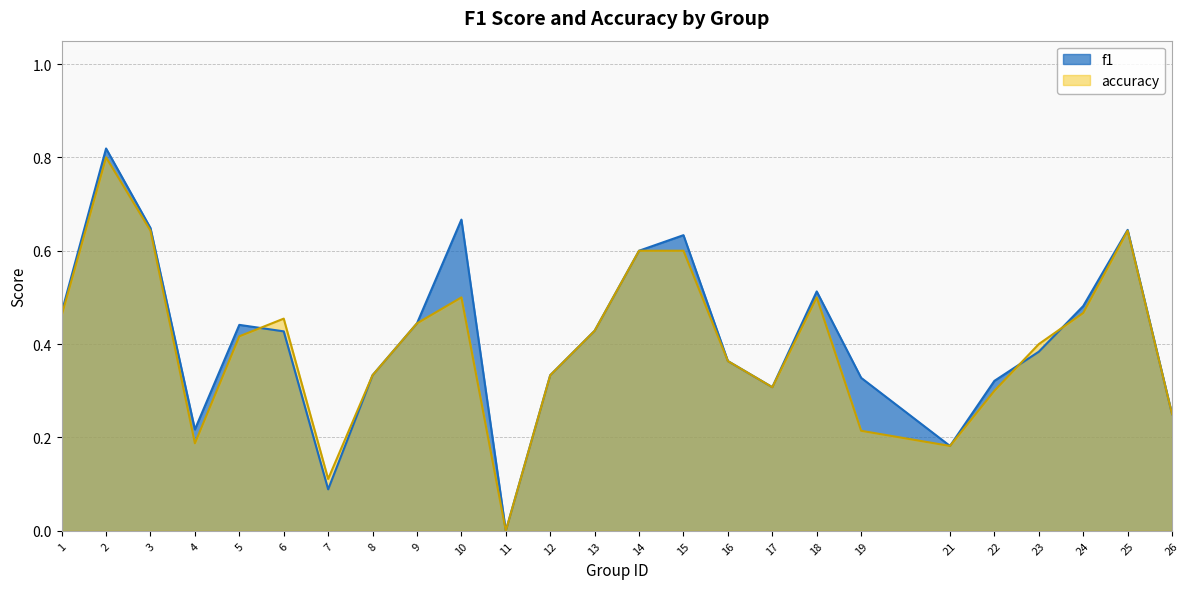

What are all the series names shown in the legend?

f1, accuracy